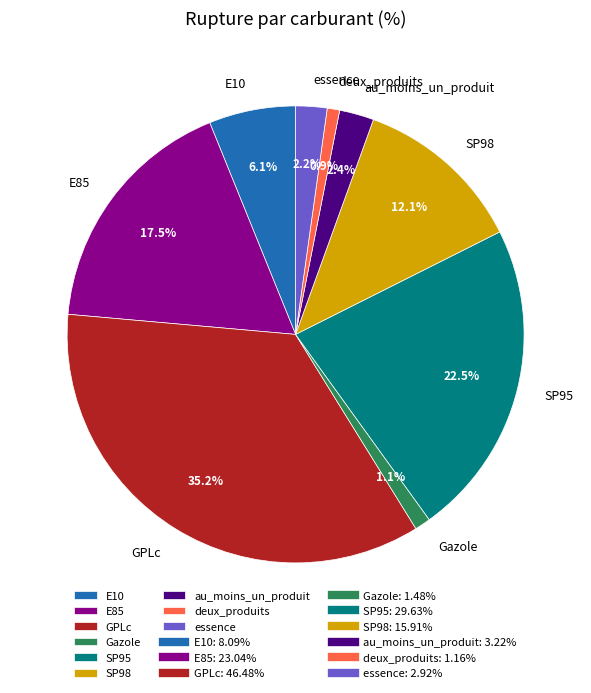

To the nearest percent, what portion does deux_produits represent?

1%